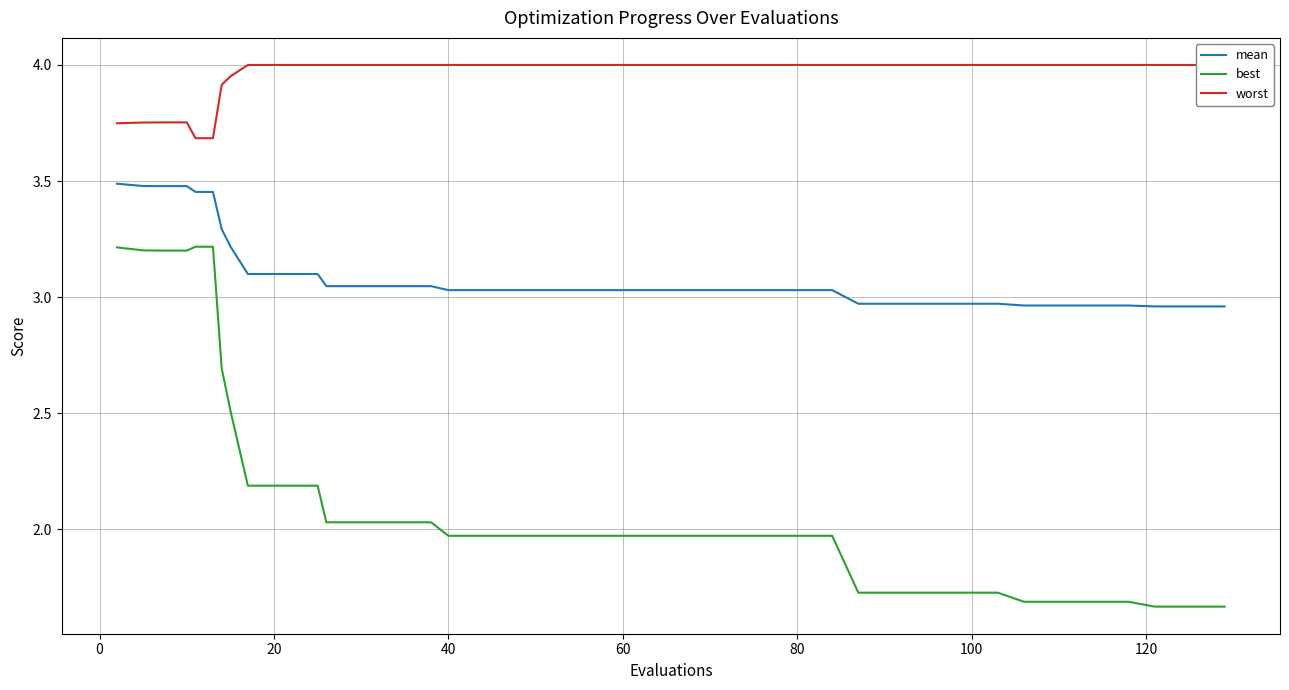

True or false: mean and best cross at least once.

False